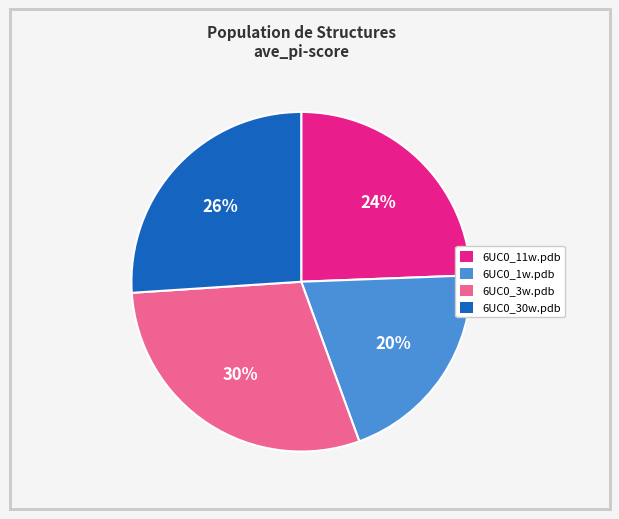

Which has a higher value, 6UC0_1w.pdb or 6UC0_3w.pdb?

6UC0_3w.pdb